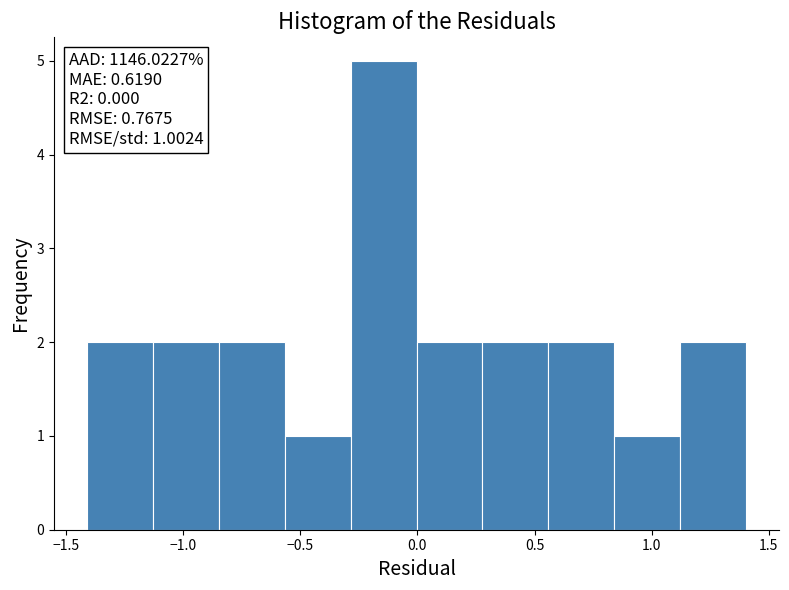

Which range on the x-axis has the tallest bar?

-0.30 to 0.00